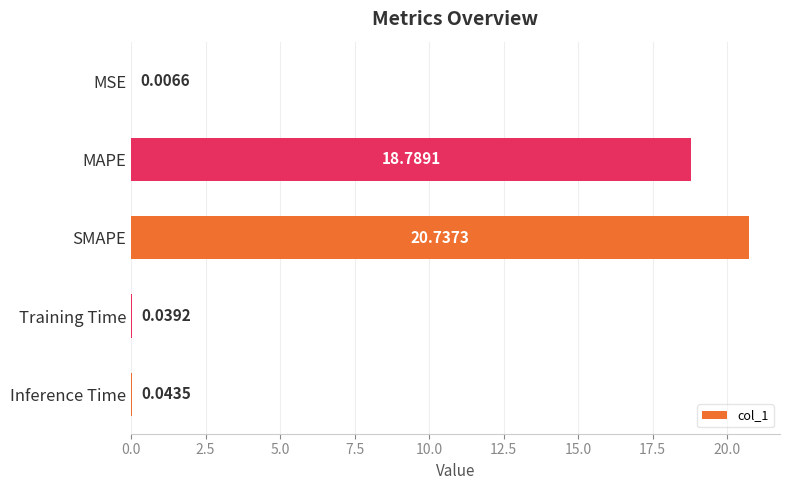

At which label is the value closest to 10?

MAPE